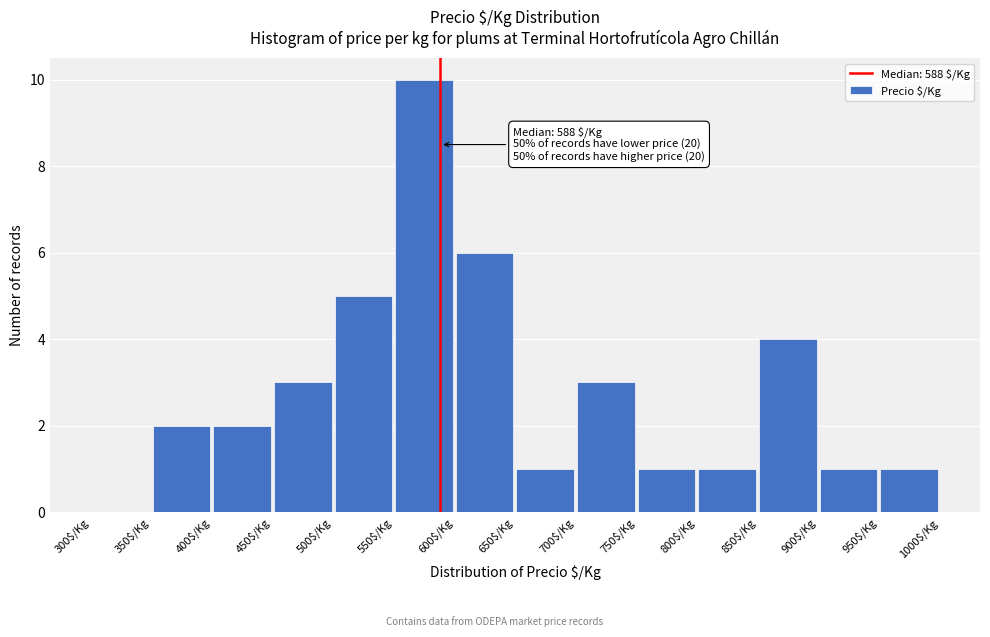

Over which range of the x-axis is the bar tallest?

550 to 600